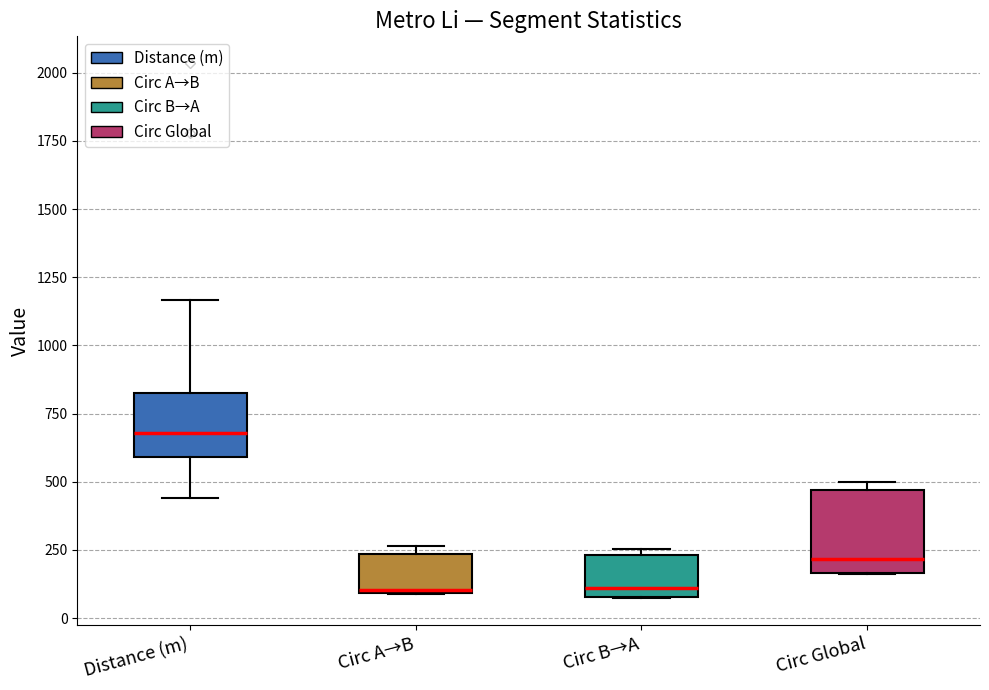

Reading left to right, transcribe this box plot: for each box, give where its median line is, the range the box spans, and where its two whiskers end, as read against the y-axis. The values are not printed on the chart, so give them approximately, as read against the axis.

Distance (m): median 700, box 600 to 800, whiskers 450 to 1150
Circ A→B: median 100, box 100 to 250, whiskers 100 to 250 (just above the box's upper edge)
Circ B→A: median 100 (just above the box's lower edge), box 100 to 250, whiskers 50 to 250 (just above the box's upper edge)
Circ Global: median 200, box 150 to 450, whiskers 150 to 500